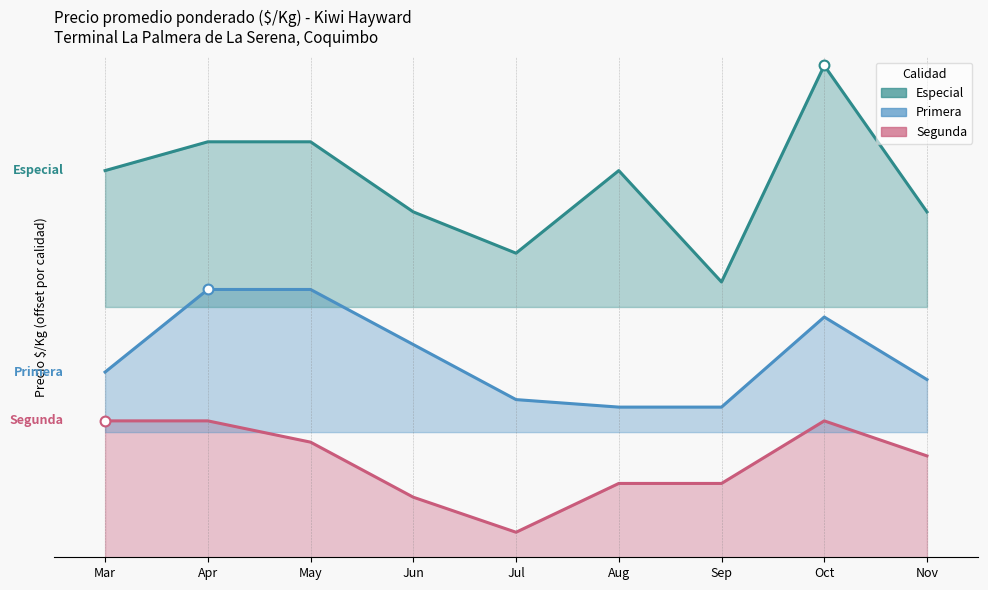

At how many categories does at least one series exceed 390?

1